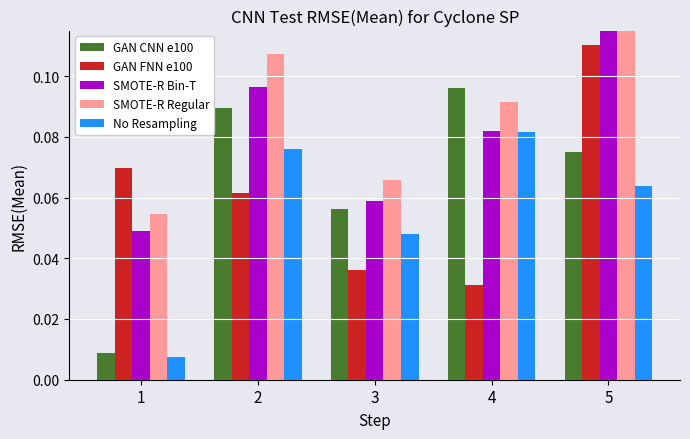

Rank the series by their maximum value, from lowest to highest.

No Resampling, GAN CNN e100, GAN FNN e100, SMOTE-R Bin-T, SMOTE-R Regular